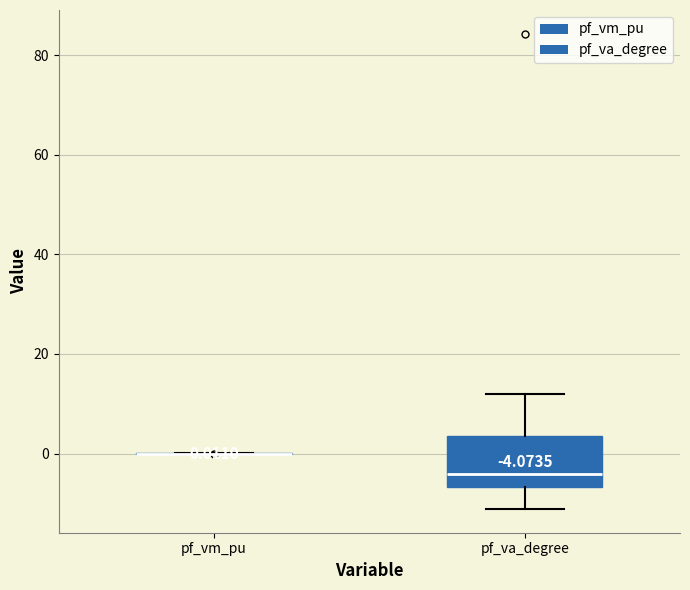

Comparing the boxes themselves (not the whiskers), which one is the tallest?

pf_va_degree